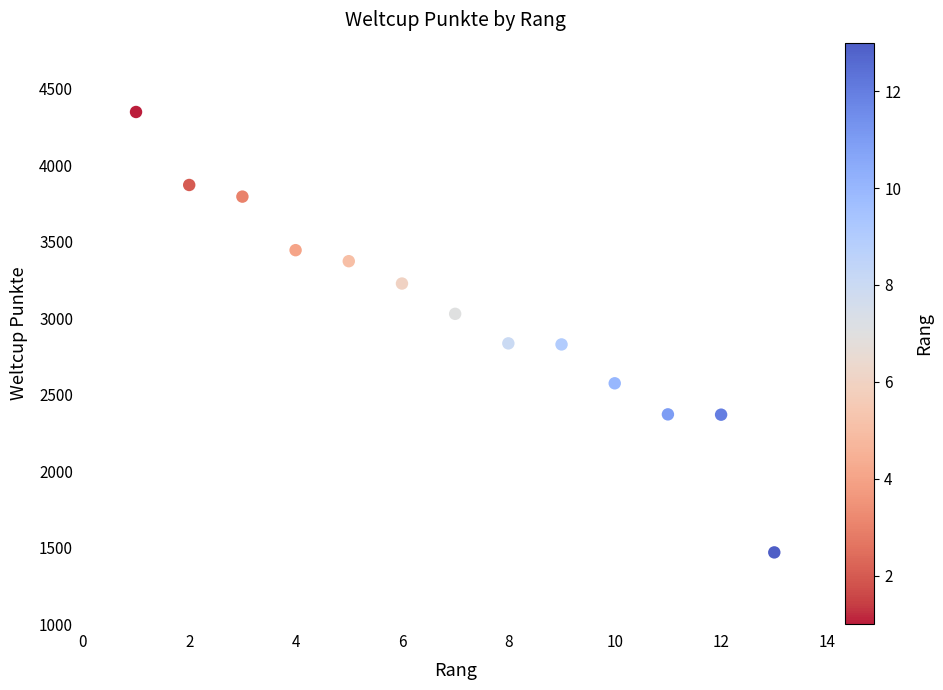

What is the range of Y values (max minus min)?

2878